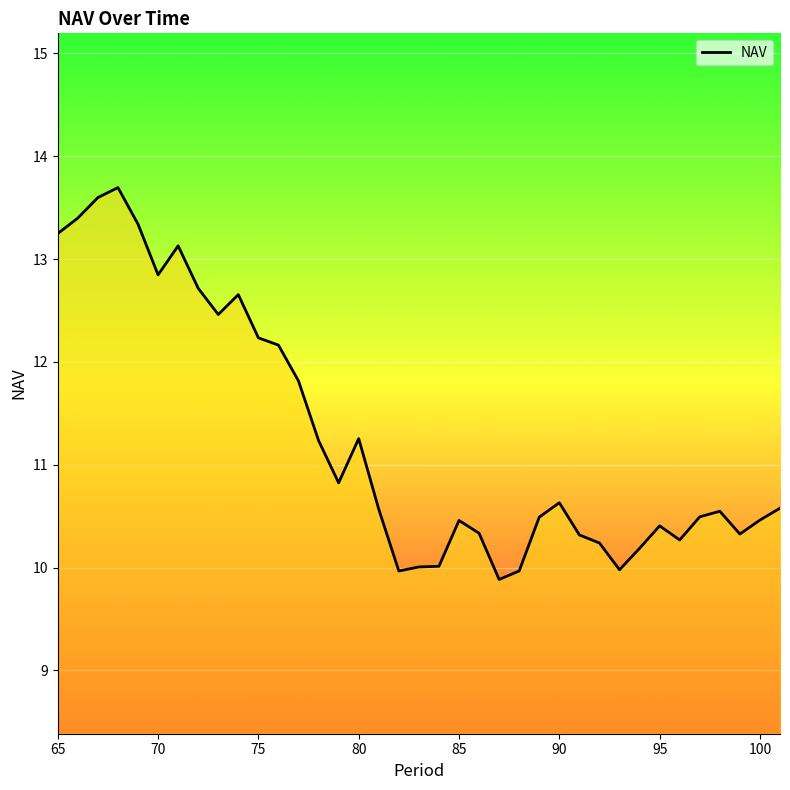

What is the maximum value shown in the chart?

13.7